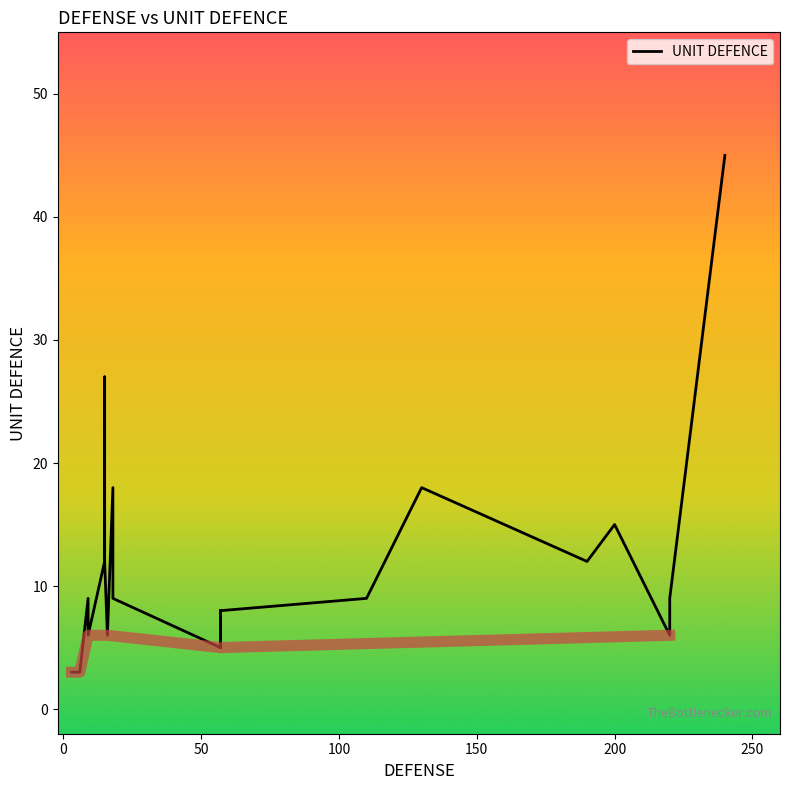

True or false: there are more than 1 points higher than both neighbors.

True